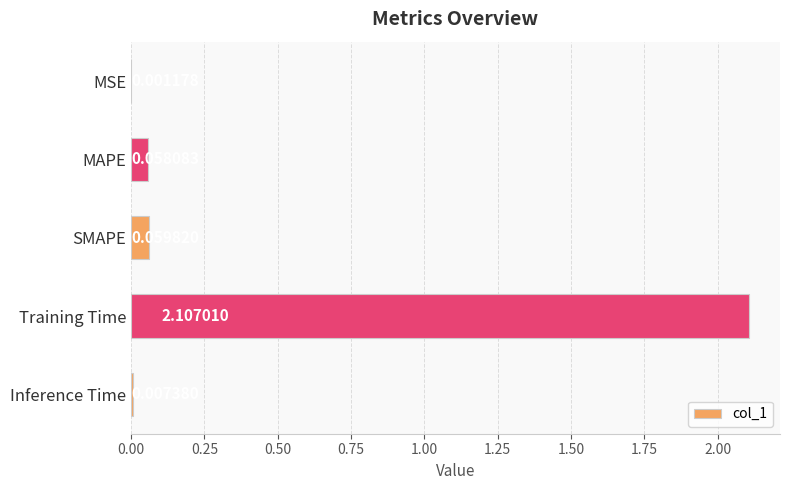

What is the change in value from MAPE to Training Time?

+2.0